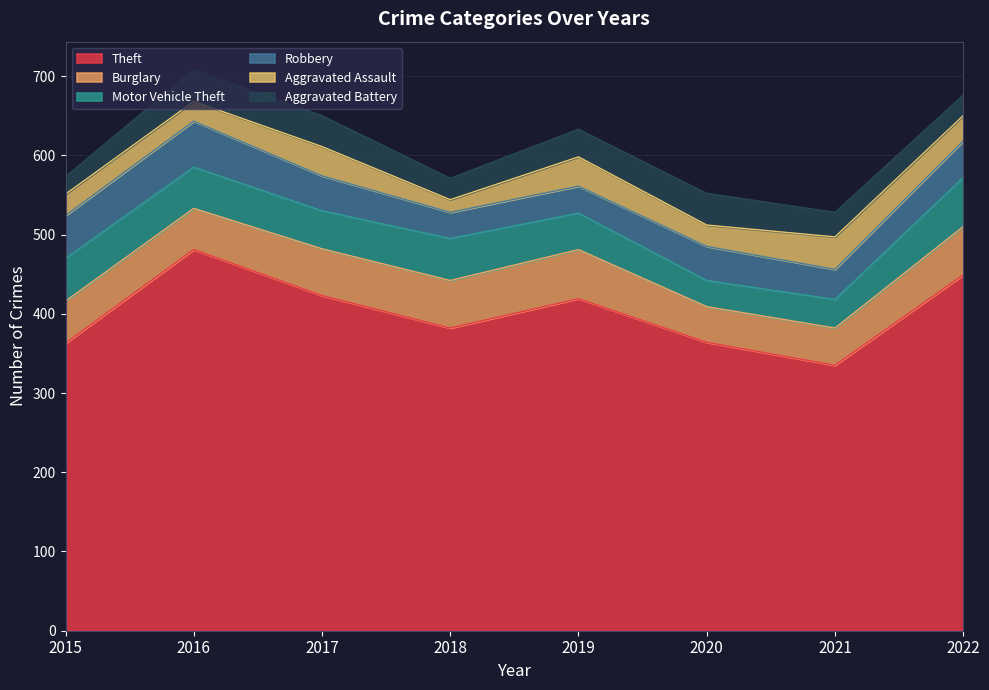

The value of Theft at 2017 is 423. True or false?

True